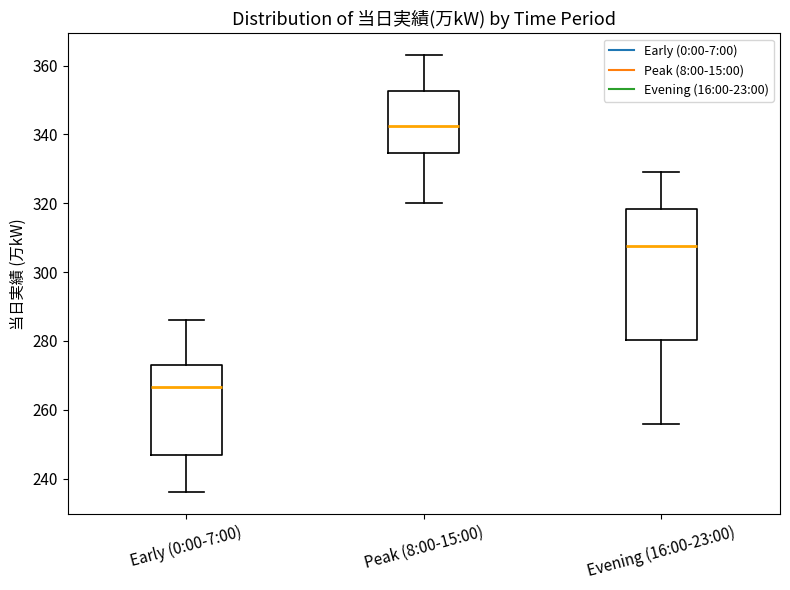

Reading left to right, transcribe this box plot: for each box, give where its median line is, the range the box spans, and where its two whiskers end, as read against the y-axis. The values are not printed on the chart, so give them approximately, as read against the axis.

Early (0:00-7:00): median 266, box 248 to 274, whiskers 236 to 286
Peak (8:00-15:00): median 342, box 334 to 352, whiskers 320 to 364
Evening (16:00-23:00): median 308, box 280 to 318, whiskers 256 to 330